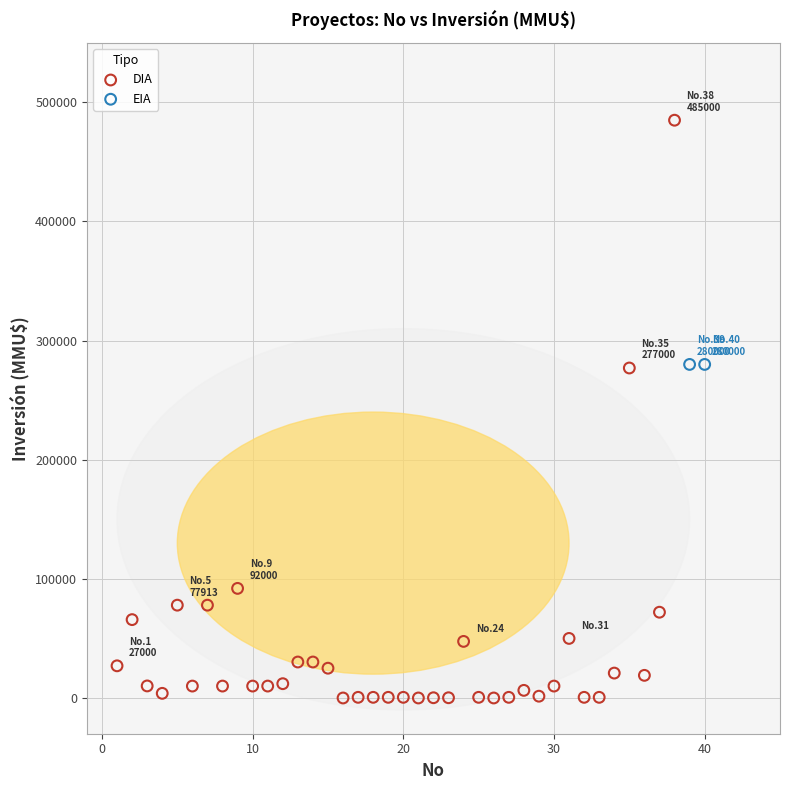

What are all the series names shown in the legend?

DIA, EIA